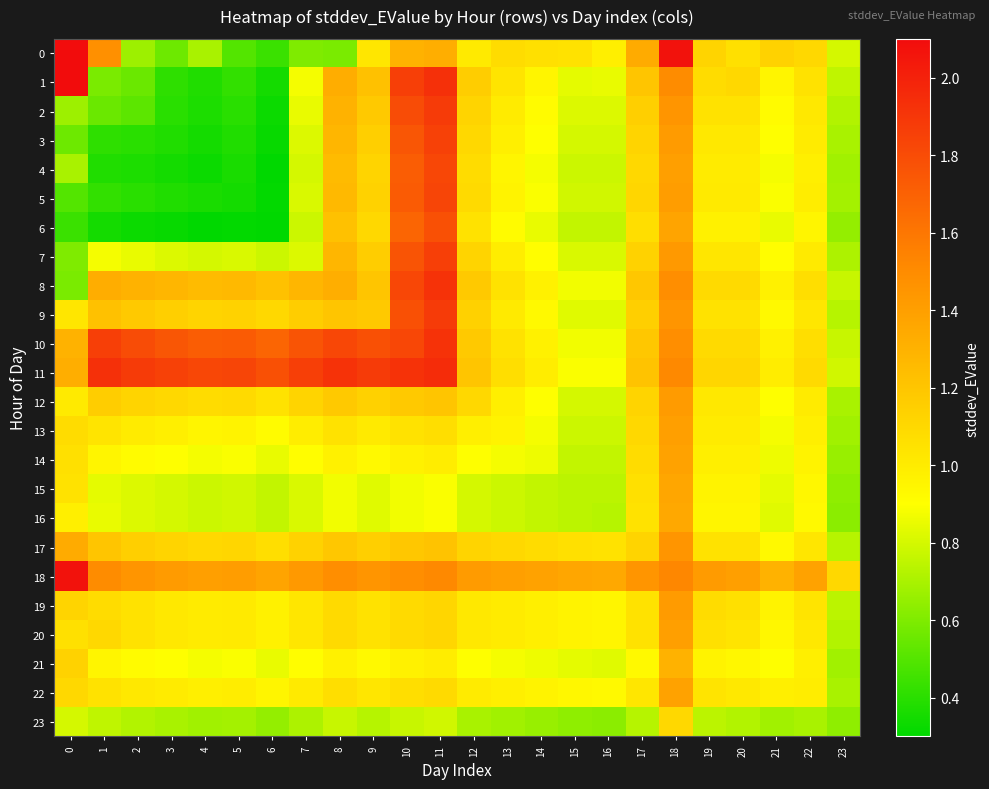

What is the total value across all series at 23?

17.4